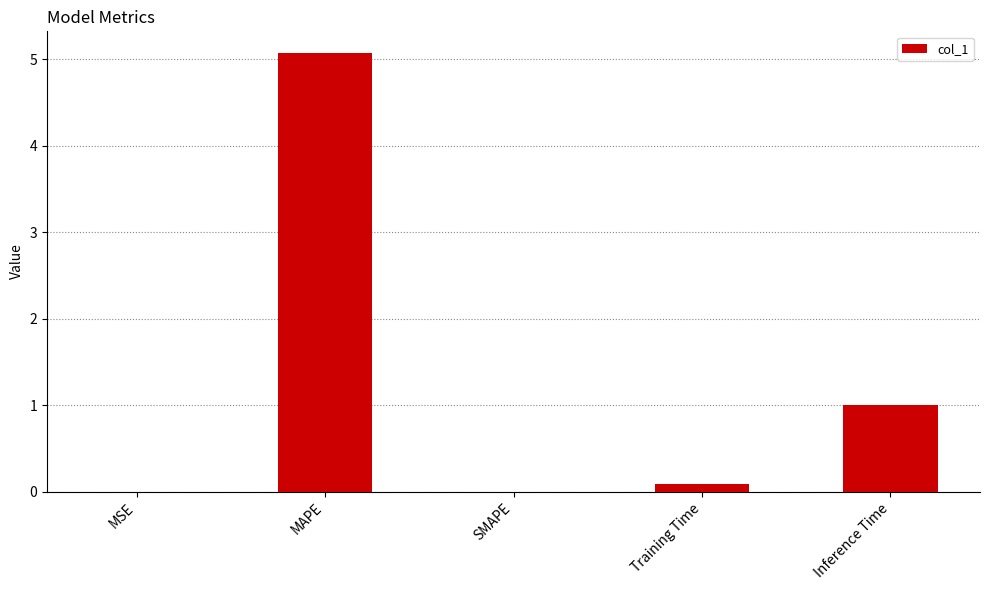

How many categories are shown in the chart?

5